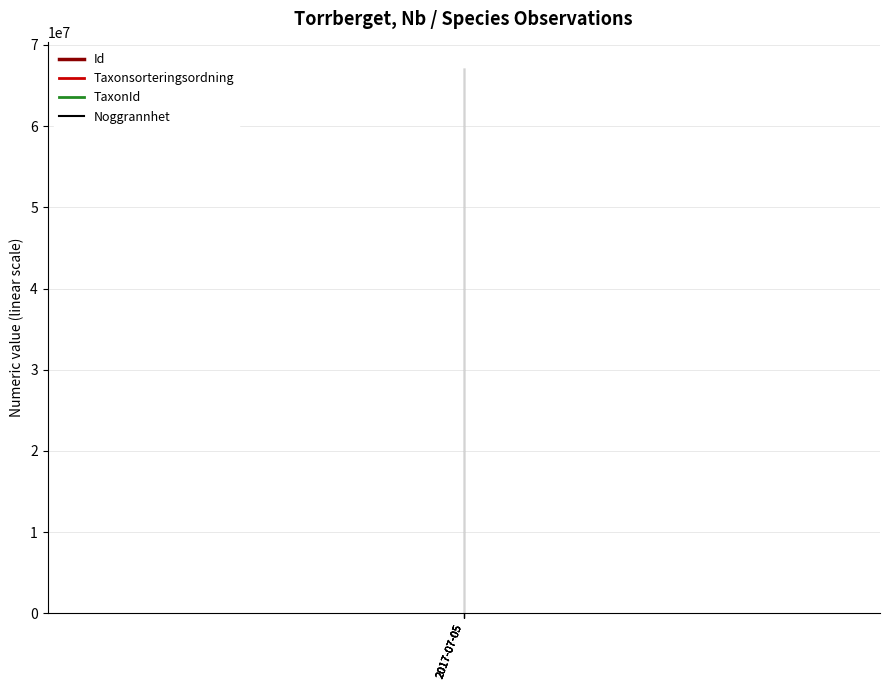

Rank the series at 2017-07-05 from highest to lowest value.

Id, Taxonsorteringsordning, TaxonId, Noggrannhet